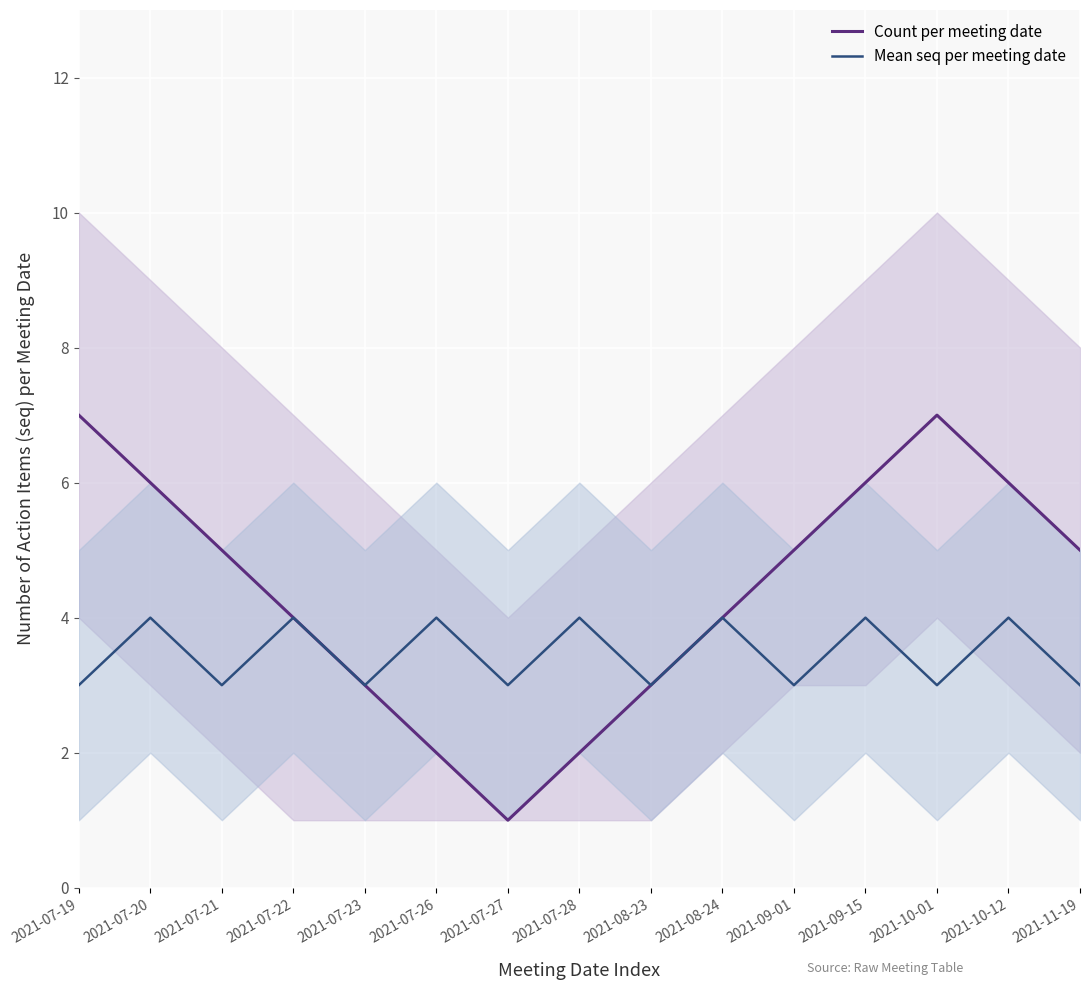

What is the sum of all Mean seq per meeting date values?

52